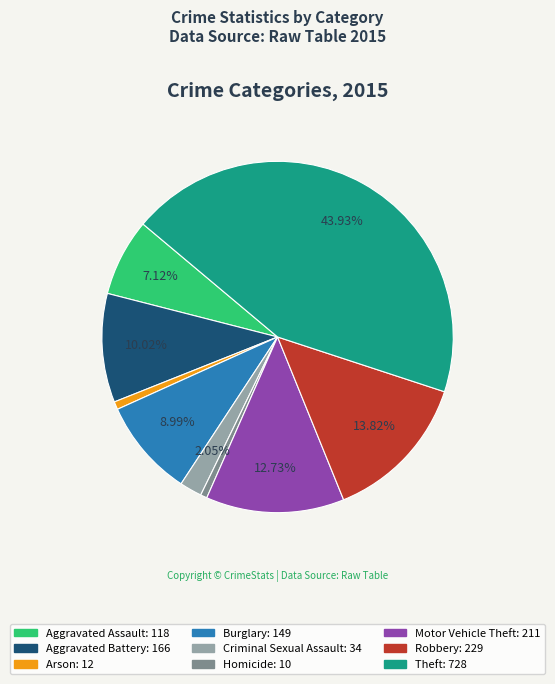

Combined, what portion of the pie is Robbery and Criminal Sexual Assault?

15.9%